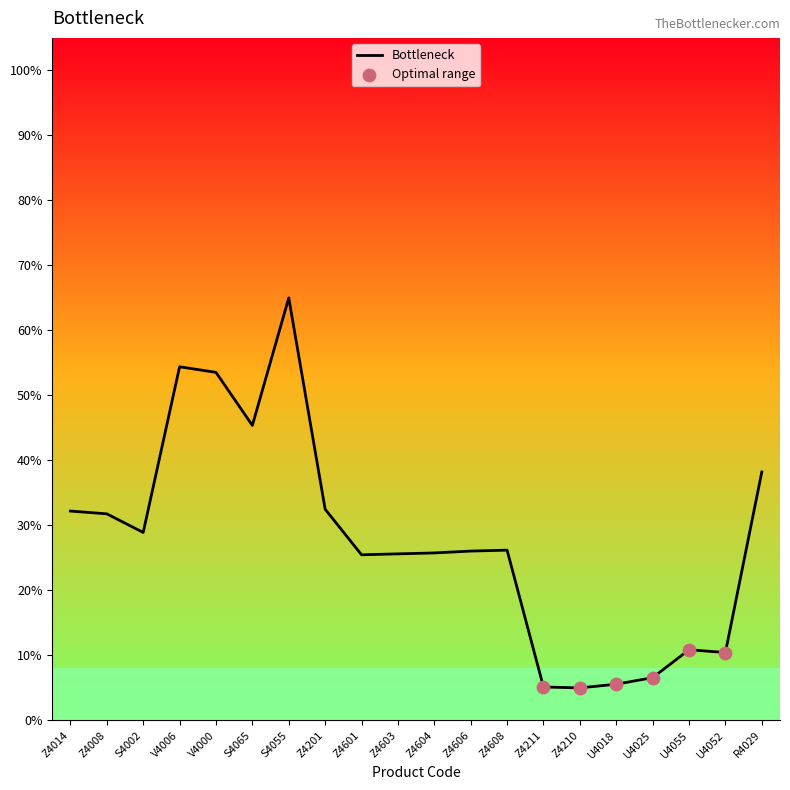

Which has a higher value, U4025 or Z4601?

Z4601